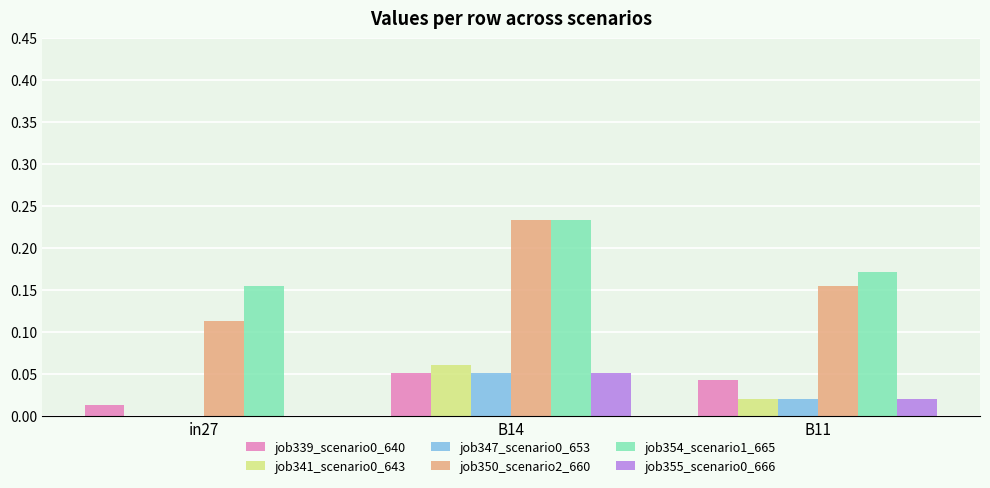

Is it true that job339_scenario0_640 equals 0.1 at B11?

False